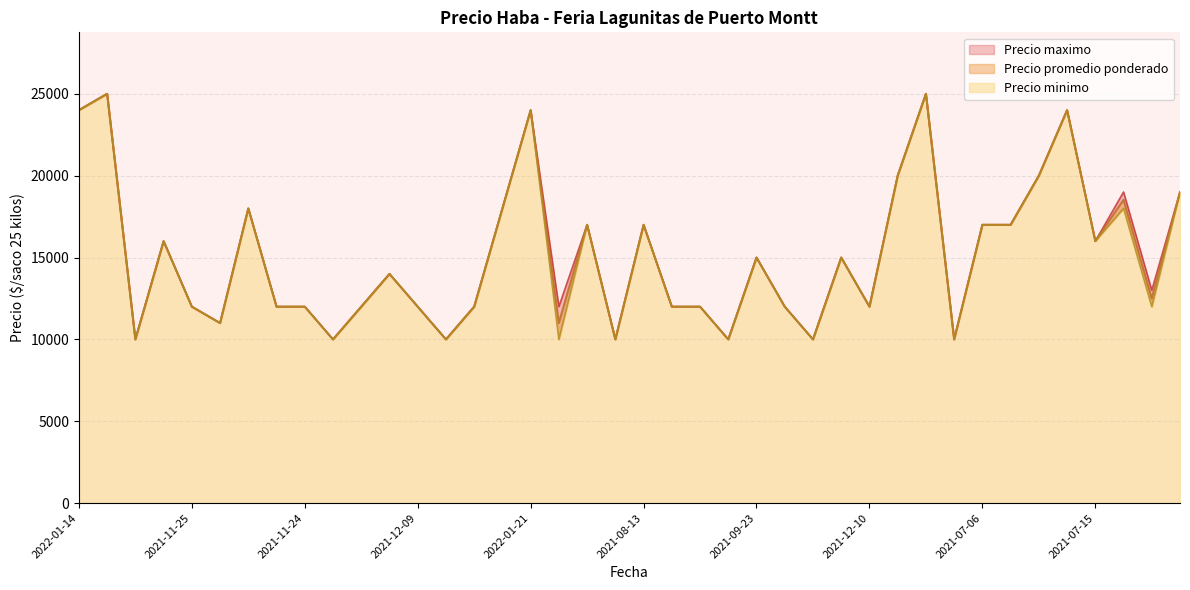

At which category is the sum across all series the highest?

2021-01-19